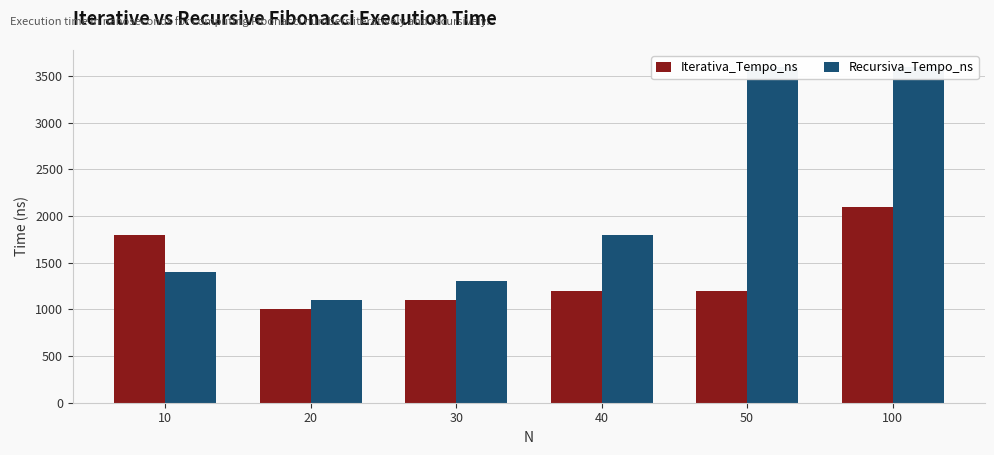

Reading left to right, transcribe all the data shown in this chart.

Iterativa_Tempo_ns: 1800	1000	1100	1200	1200	2100
Recursiva_Tempo_ns: 1400	1100	1300	1800	3600	3600